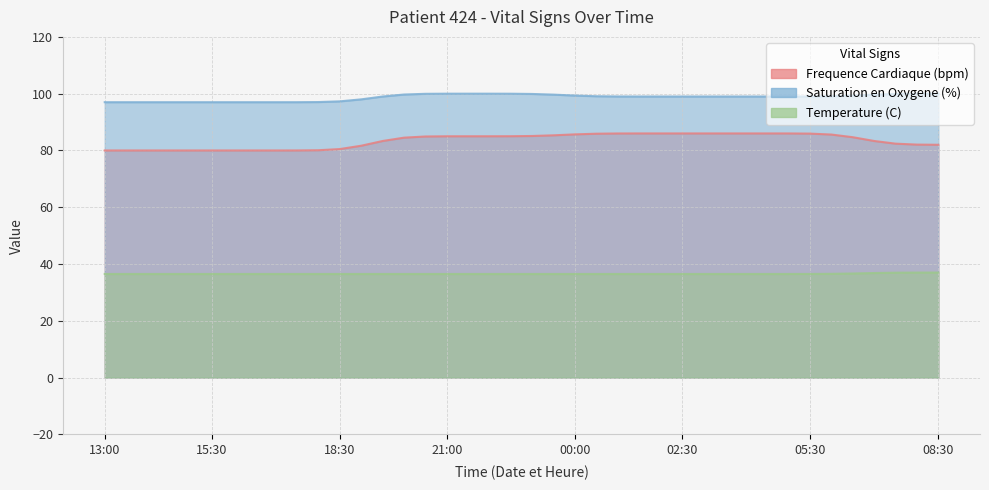

Where is Saturation en Oxygene (%) nearest to the value 98?

13:00